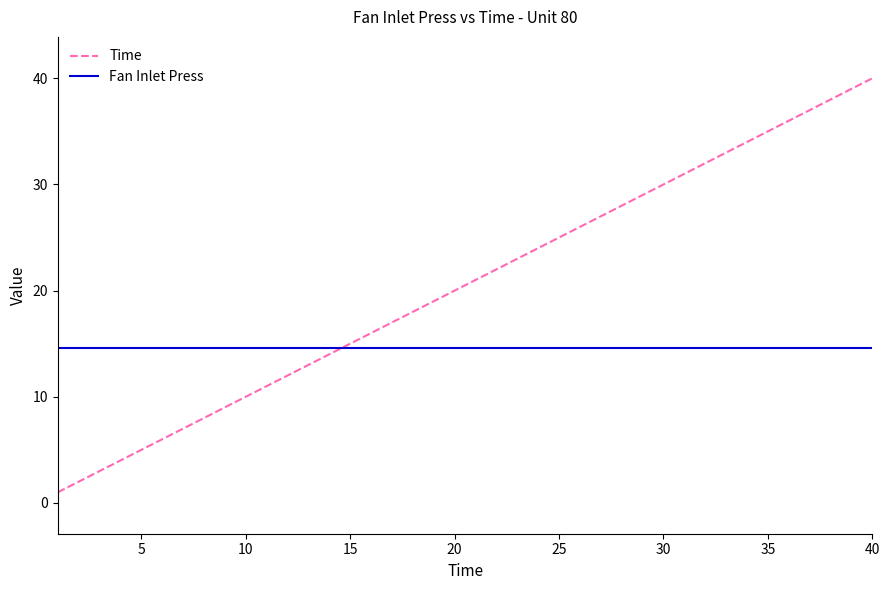

True or false: Time has more than 1 interior local peaks.

False